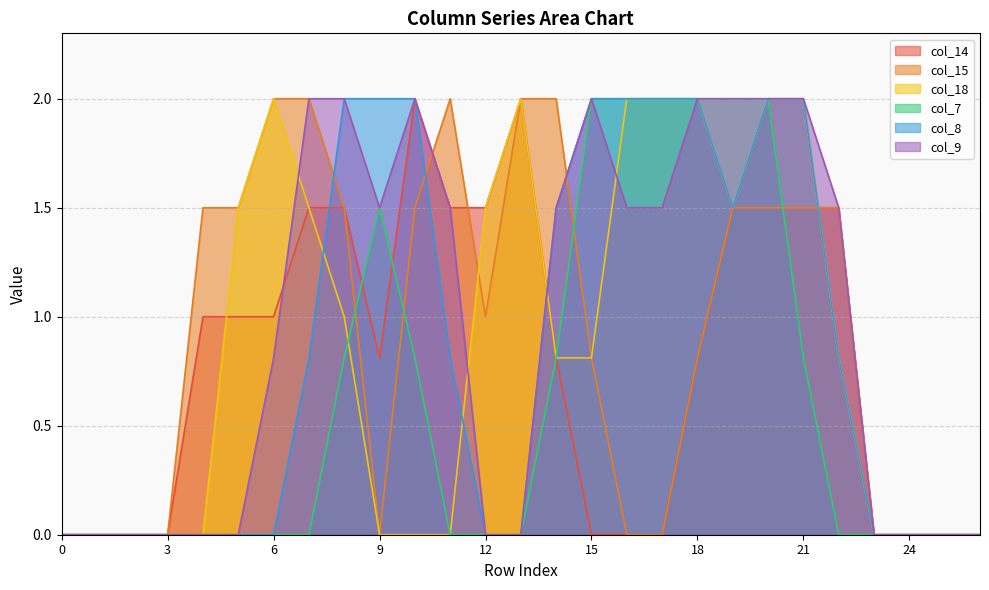

What is the highest value of the col_18 series?

2.0